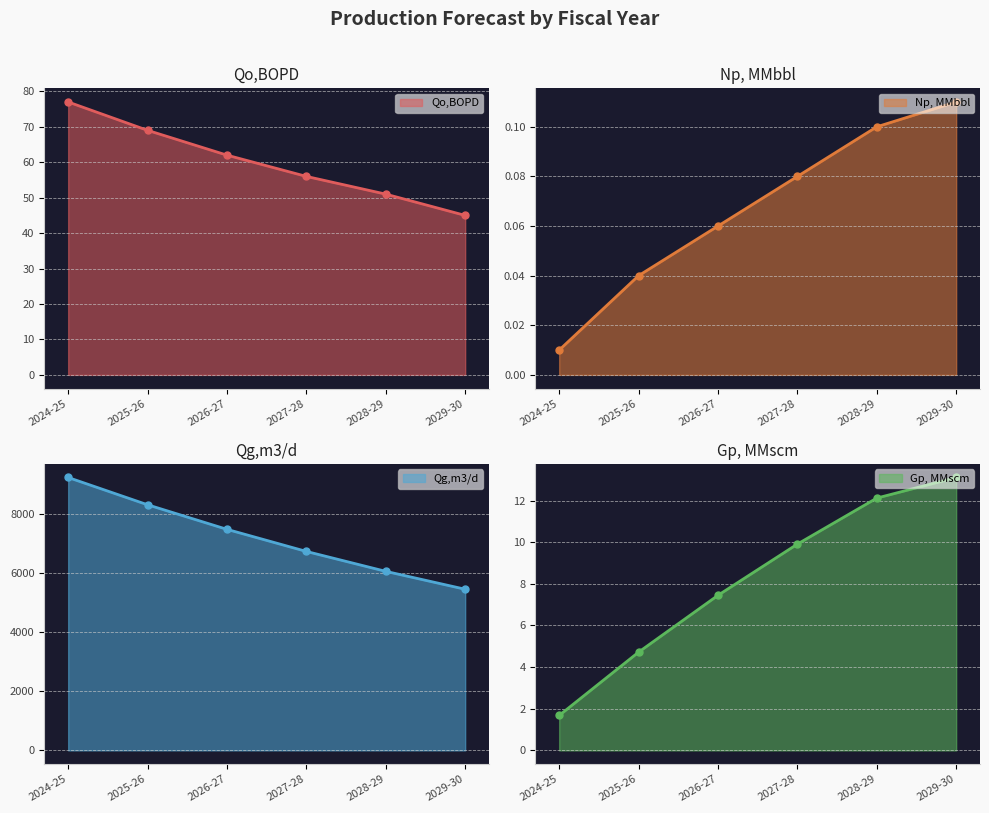

At which category does the chart reach its minimum across all series?

2024-25